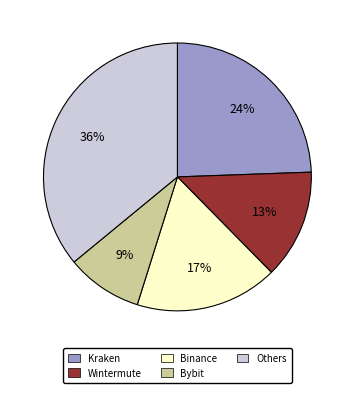

Is there any slice that represents more than half of the pie?

No